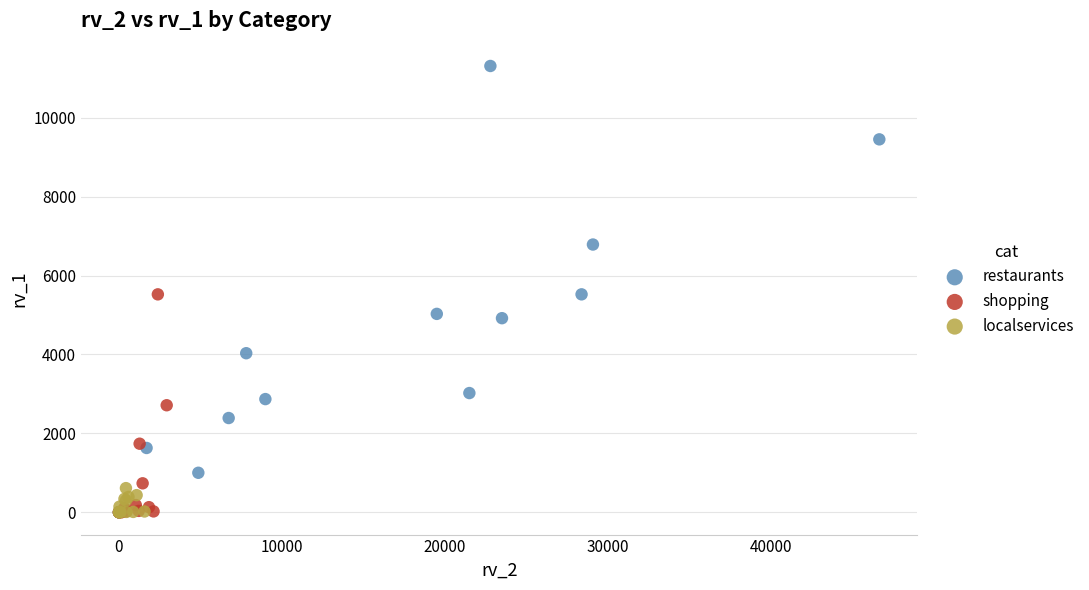

Which series has the largest Y range (max minus min)?

restaurants